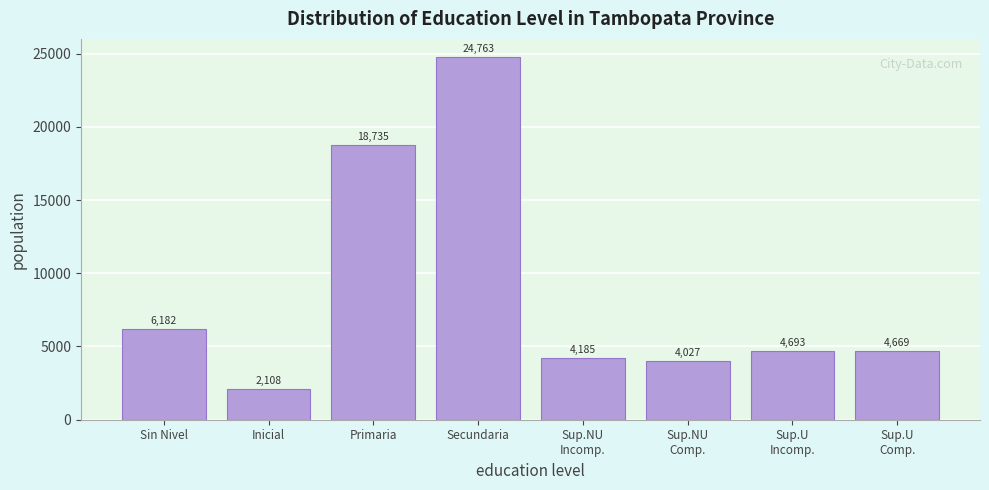

Reading left to right, transcribe all the data shown in this chart.

6182	2108	18735	24763	4185	4027	4693	4669